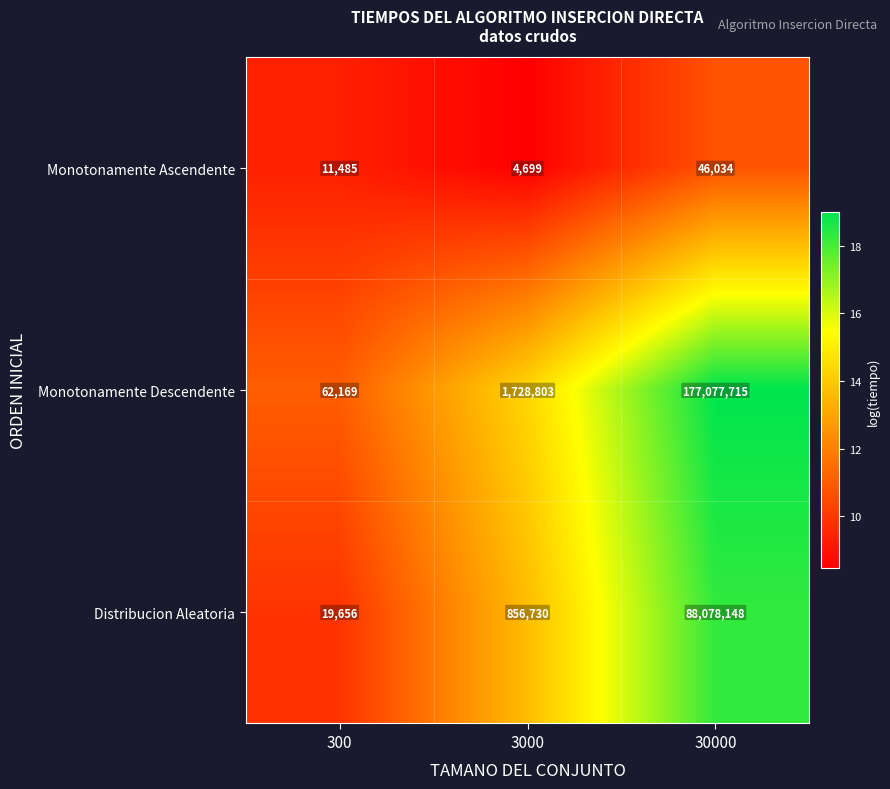

What is the minimum value shown in the chart?

4699